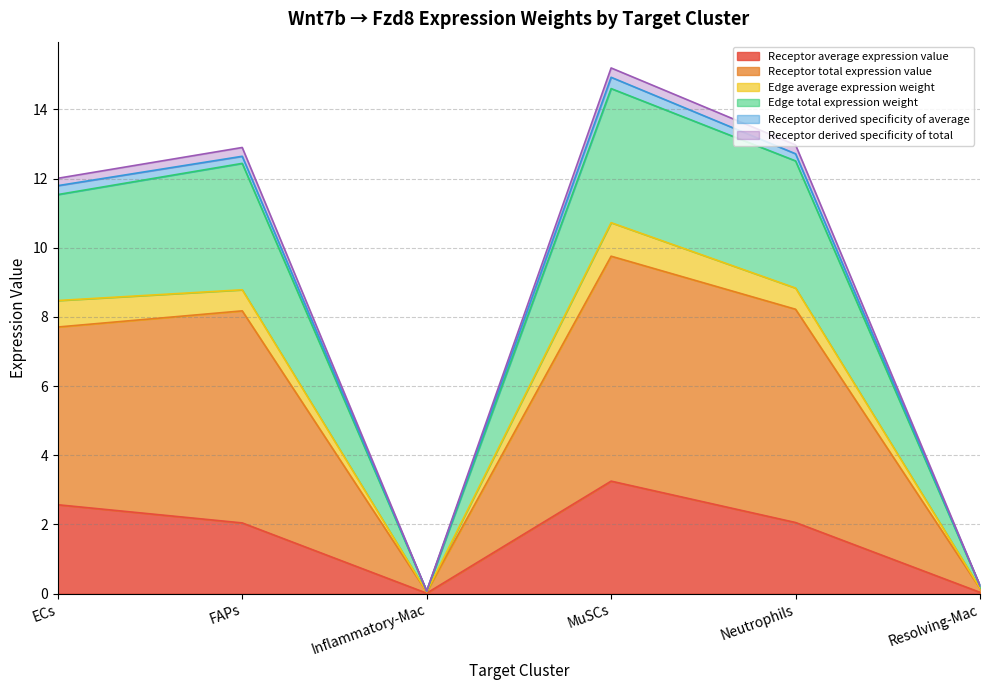

Where is Edge total expression weight nearest to the value 7?

ECs